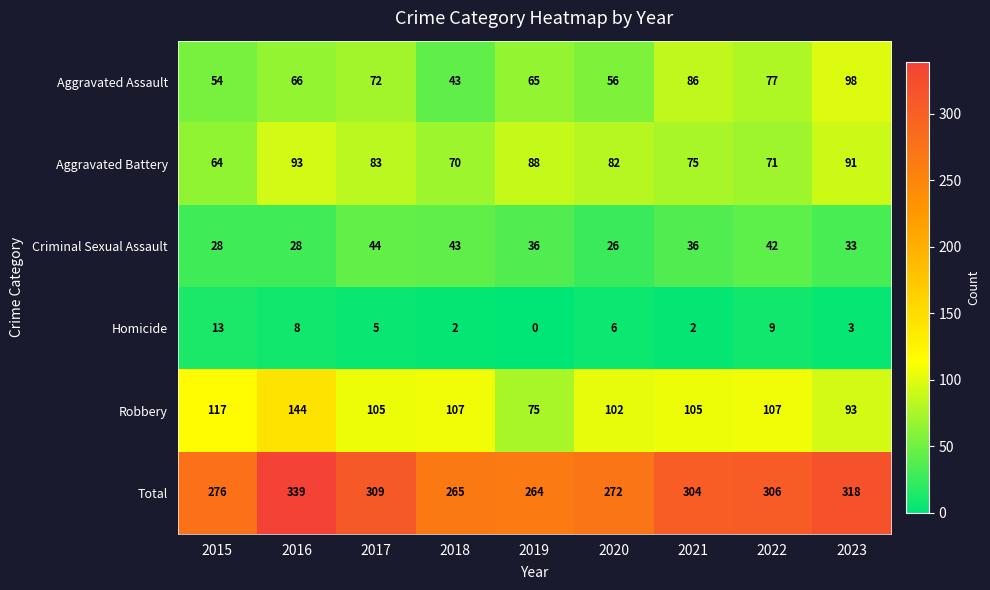

At 2020, list the series in order from smallest to largest.

Homicide, Criminal Sexual Assault, Aggravated Assault, Aggravated Battery, Robbery, Total